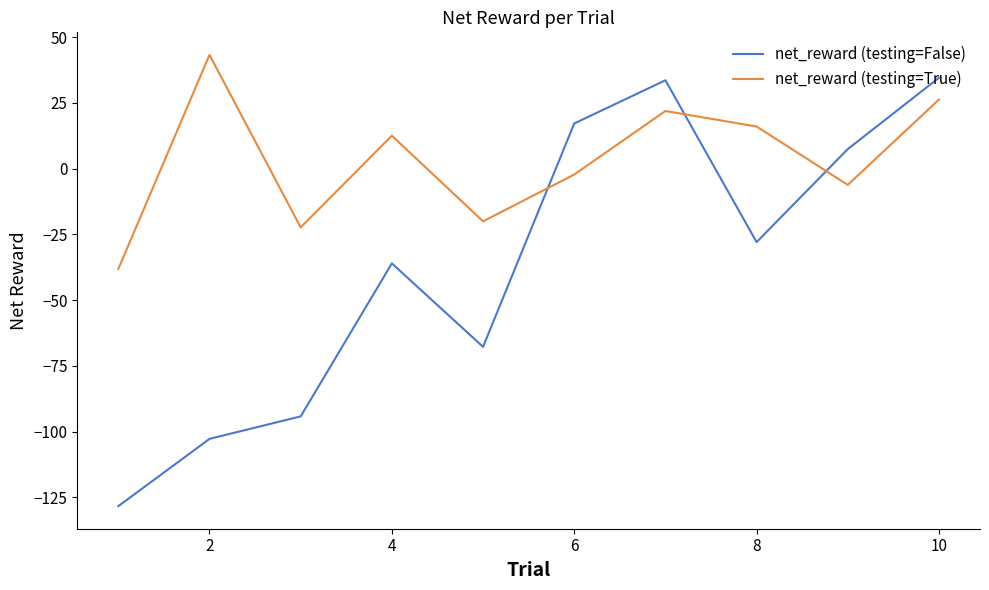

Which series ends up on top after the final intersection of net_reward (testing=True) and net_reward (testing=False)?

net_reward (testing=False)